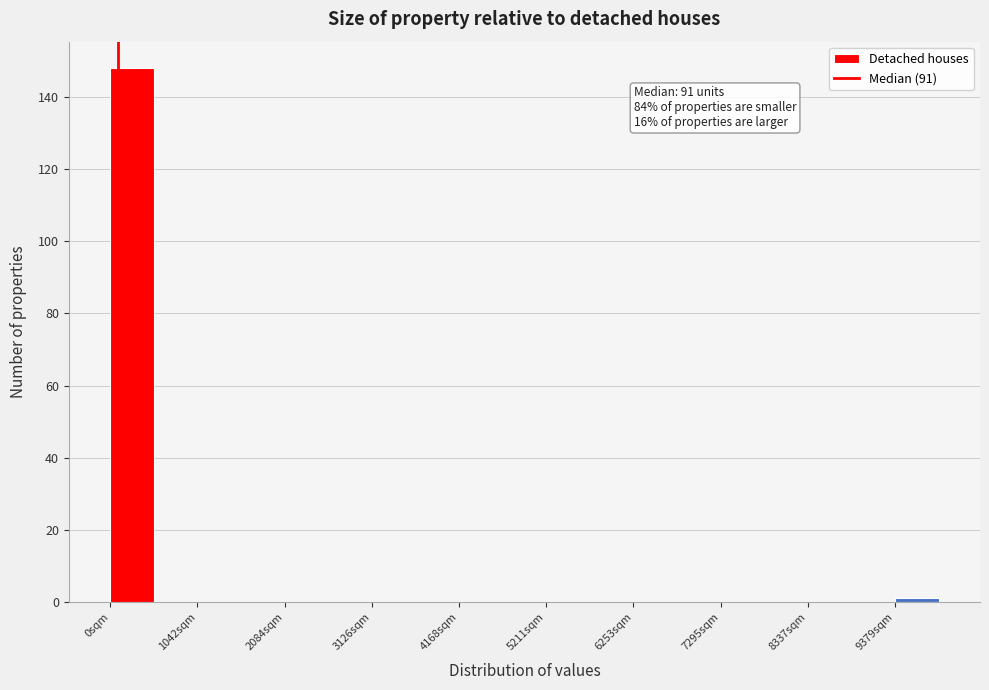

Around what value on the x-axis is the tallest bar? Give the approximate position of its centre, as read against the axis.

200